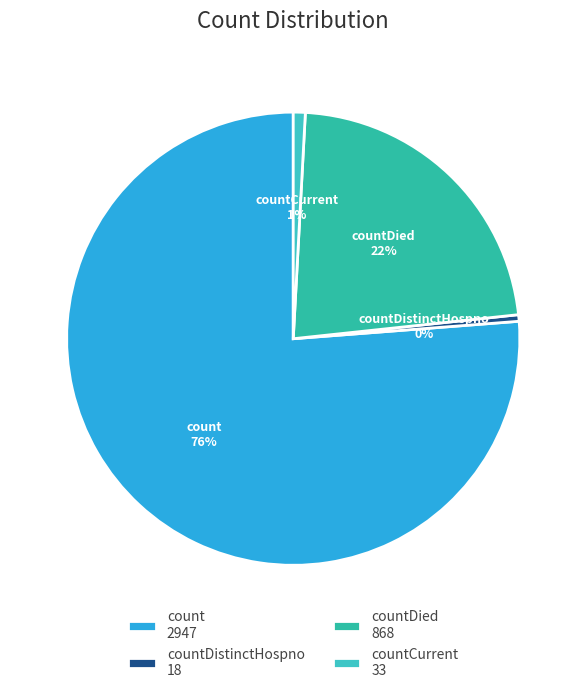

Count the number of slices in the pie.

4